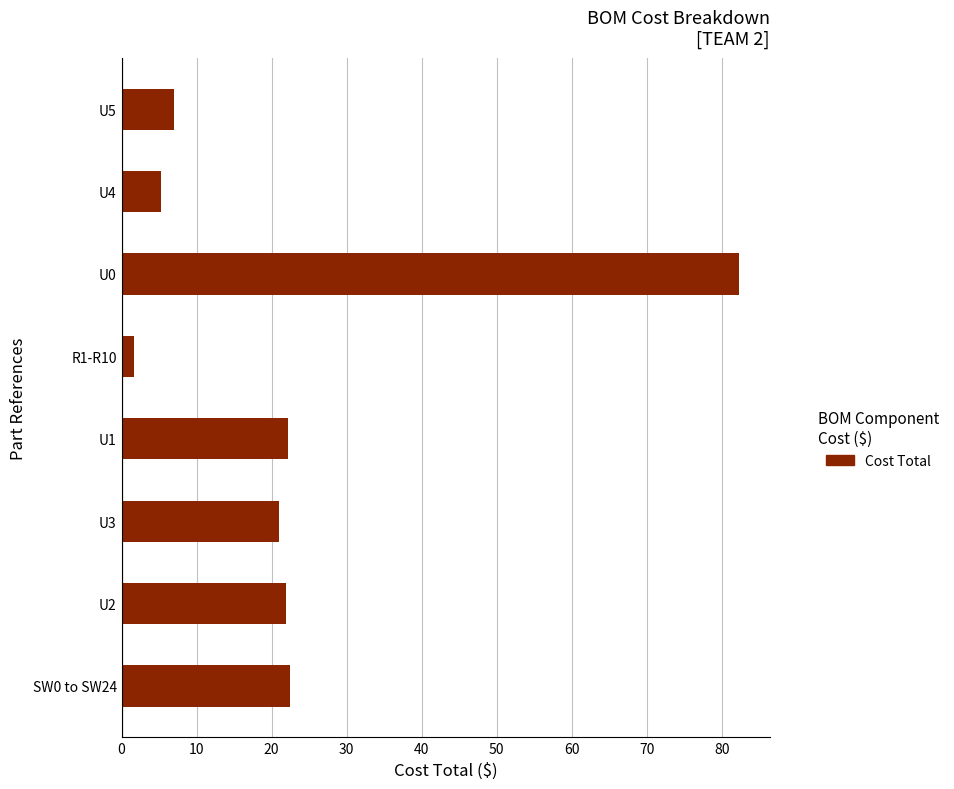

What is the minimum value shown in the chart?

1.6